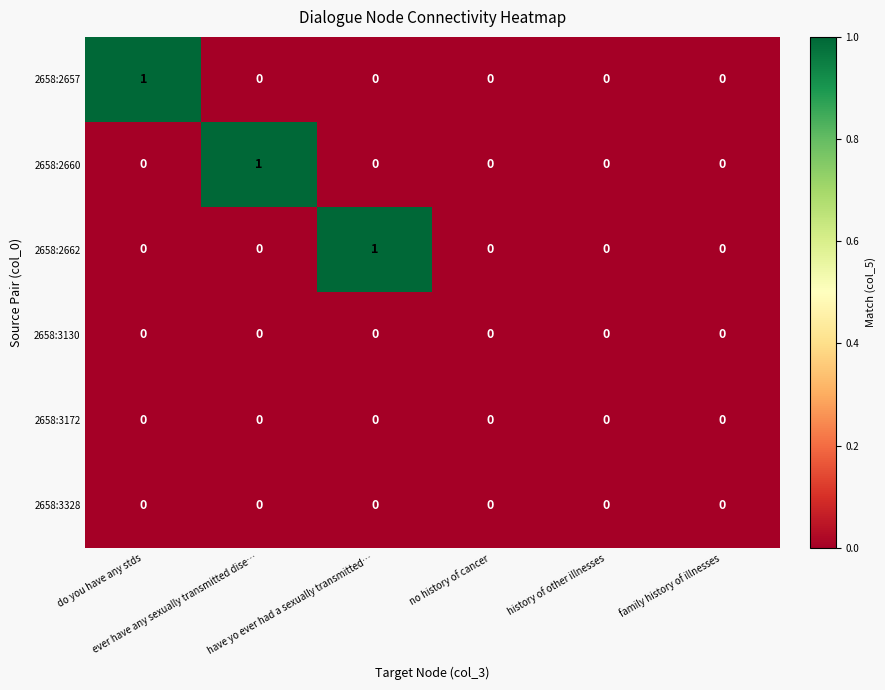

What is the difference between the highest and lowest values at do you have any stds?

1